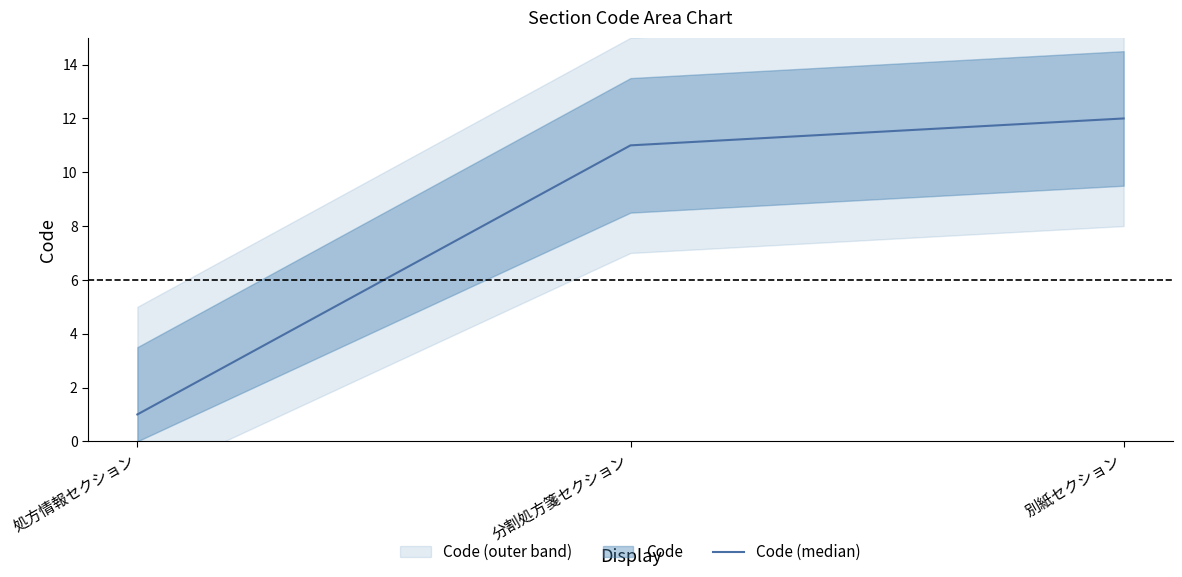

List the labels in order of value, largest first.

別紙セクション, 分割処方箋セクション, 処方情報セクション